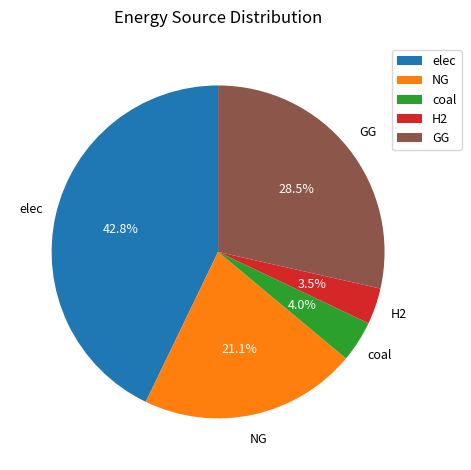

To the nearest percent, what percentage of the pie is NG?

21%